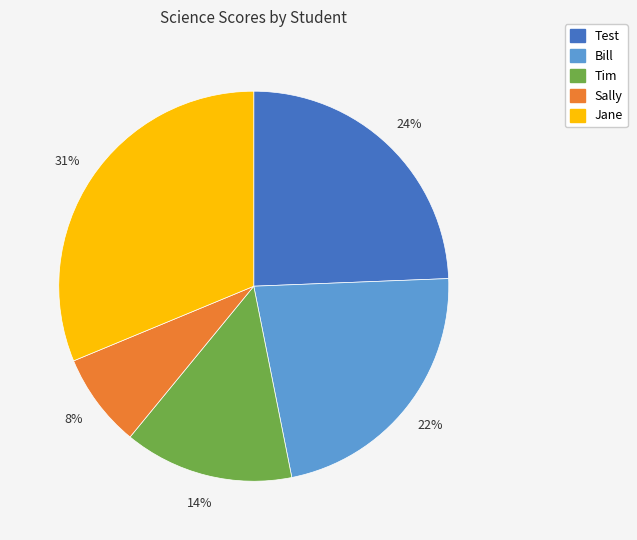

What is the ratio of the value at Jane to the value at Tim?

2.2